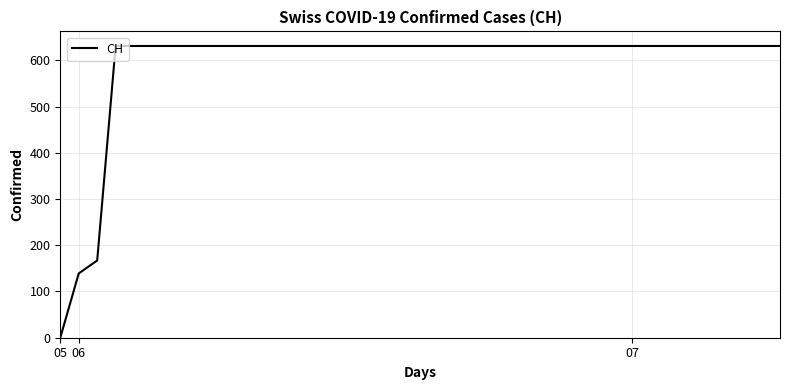

What is the difference between the maximum and minimum values?

631